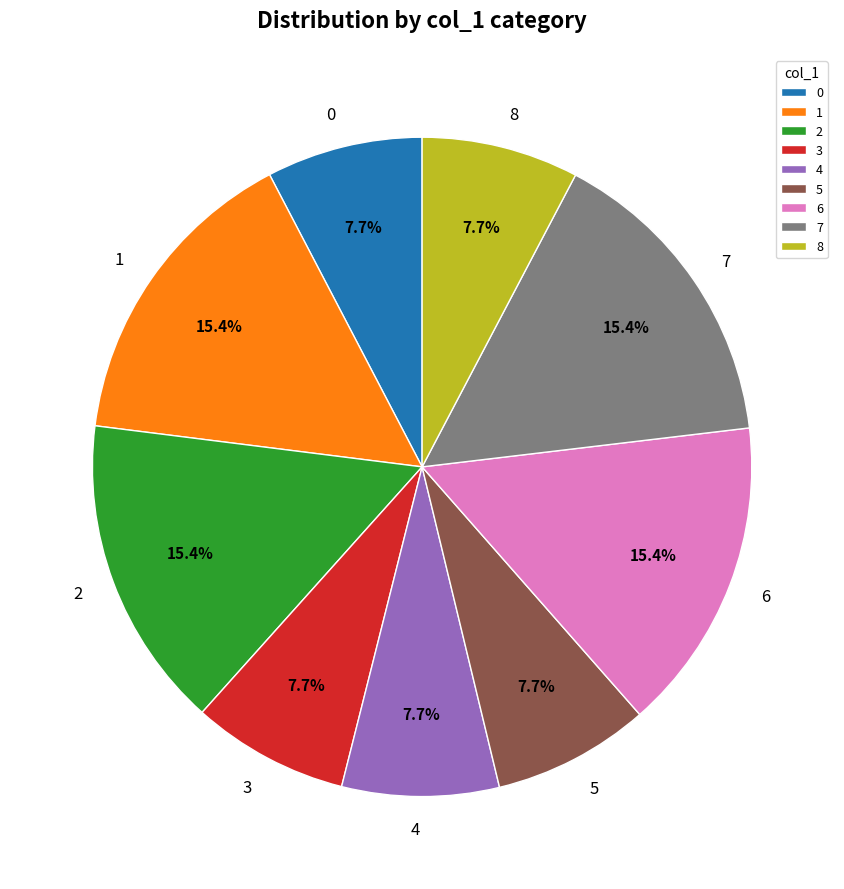

What is the ratio of the value at 8 to the value at 2?

0.5